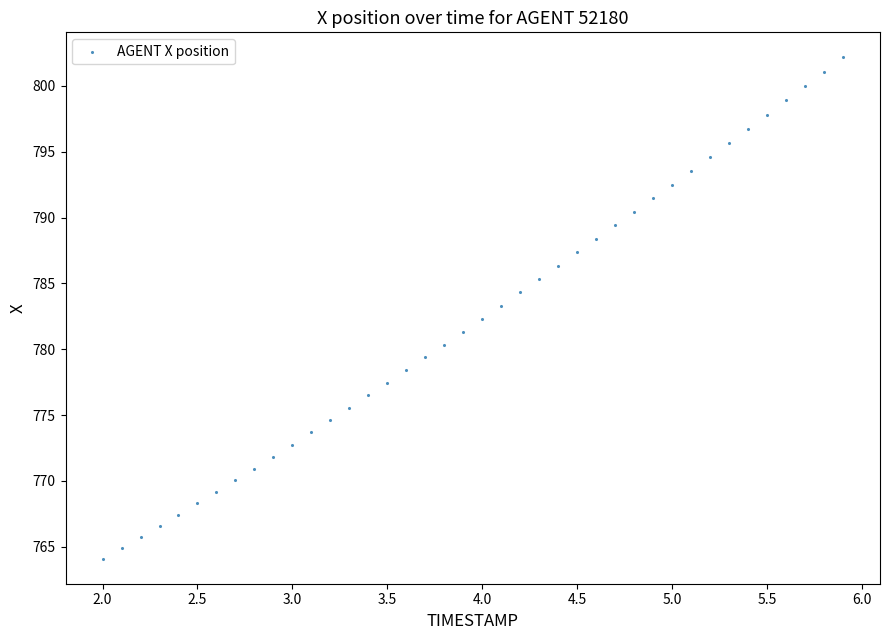

What is the range of Y values (max minus min)?

38.1